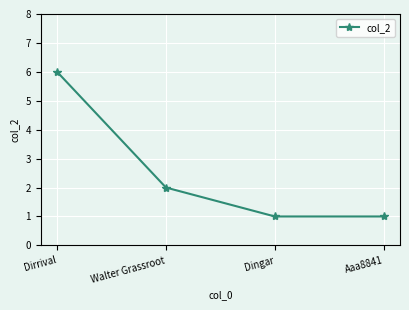

The chart shows a value of 3 at Dirrival. True or false?

False